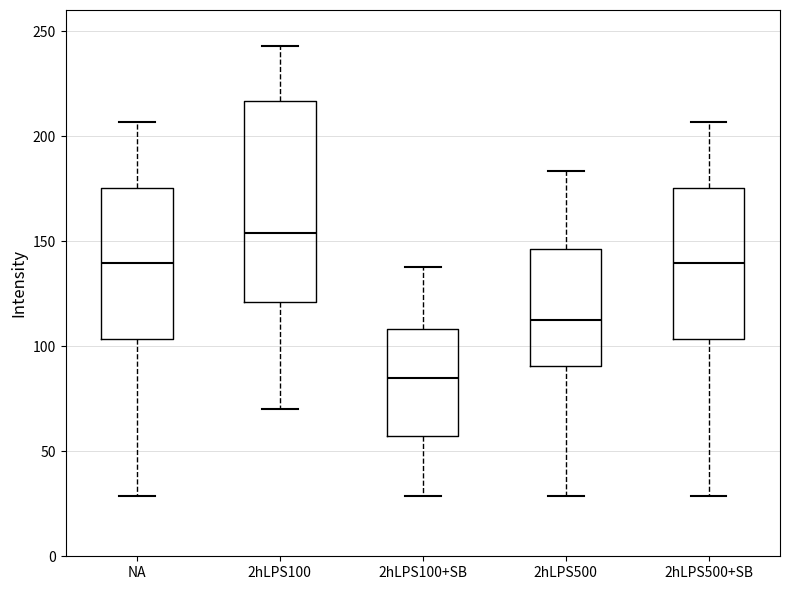

Which box has the highest median line?

2hLPS100